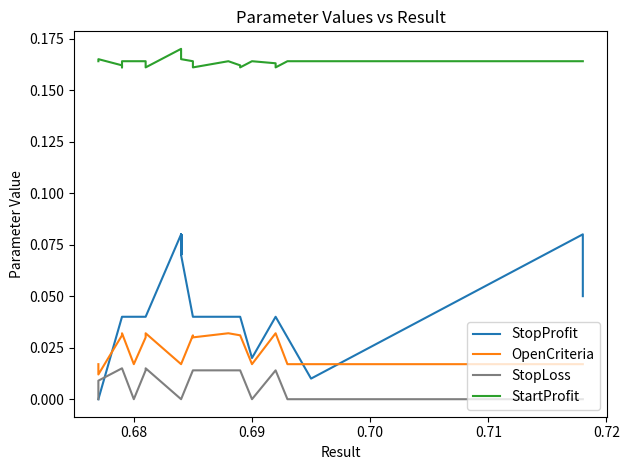

How many lines are shown in the chart?

4